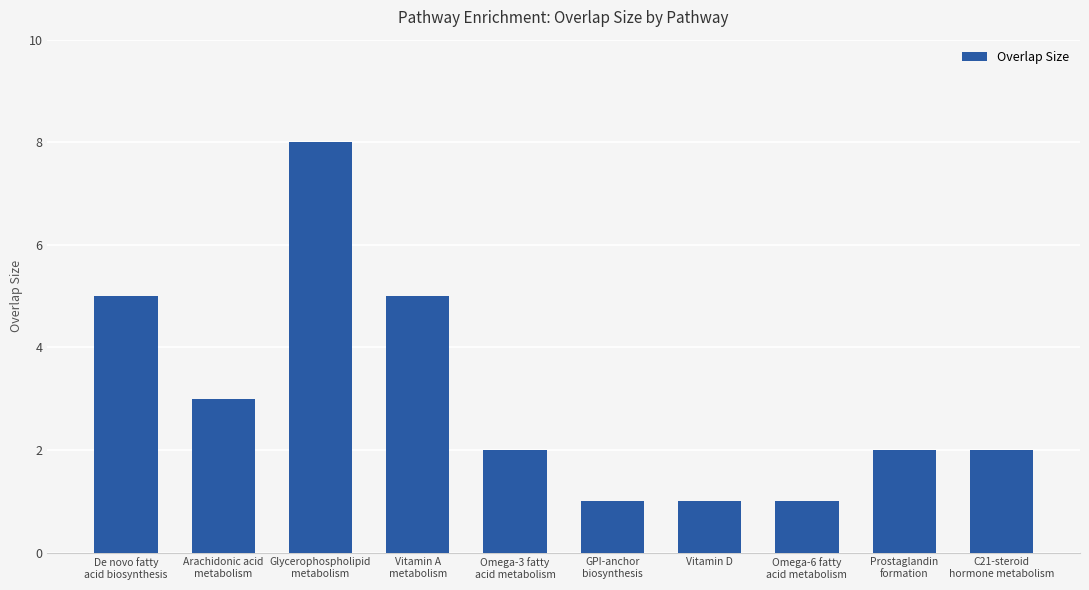

Reading left to right, extract all data points from this chart.

De novo fatty
acid biosynthesis=5	Arachidonic acid
metabolism=3	Glycerophospholipid
metabolism=8	Vitamin A
metabolism=5	Omega-3 fatty
acid metabolism=2	GPI-anchor
biosynthesis=1	Vitamin D=1	Omega-6 fatty
acid metabolism=1	Prostaglandin
formation=2	C21-steroid
hormone metabolism=2